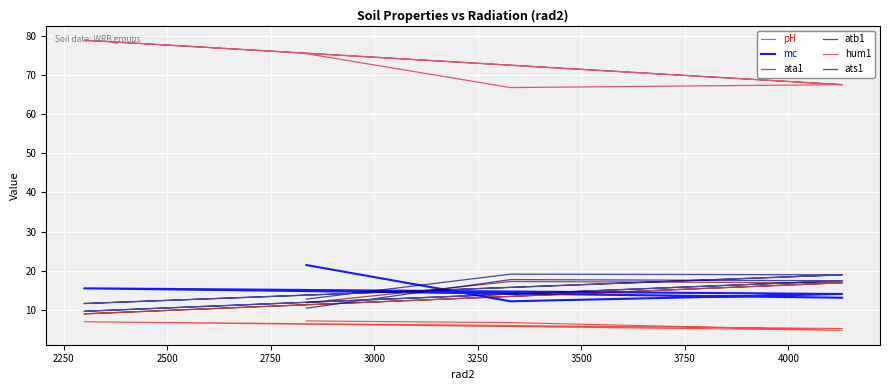

Count the number of categories in the chart.

20